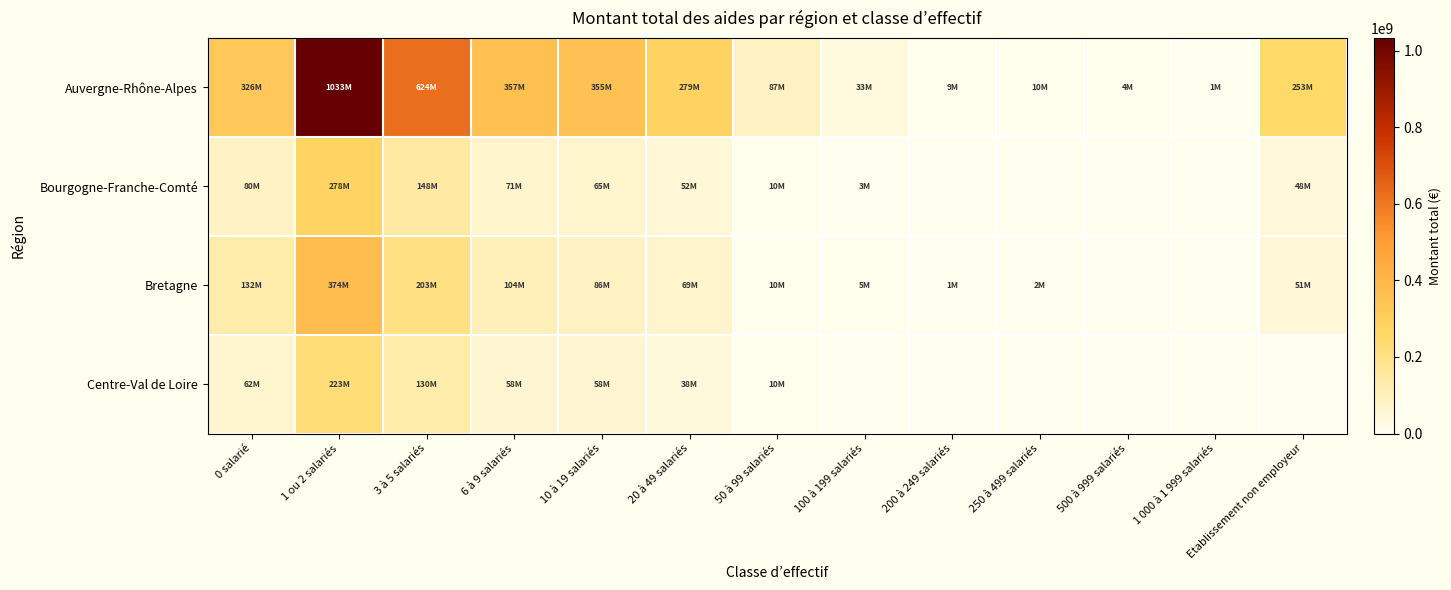

Count the number of data series in this chart.

4